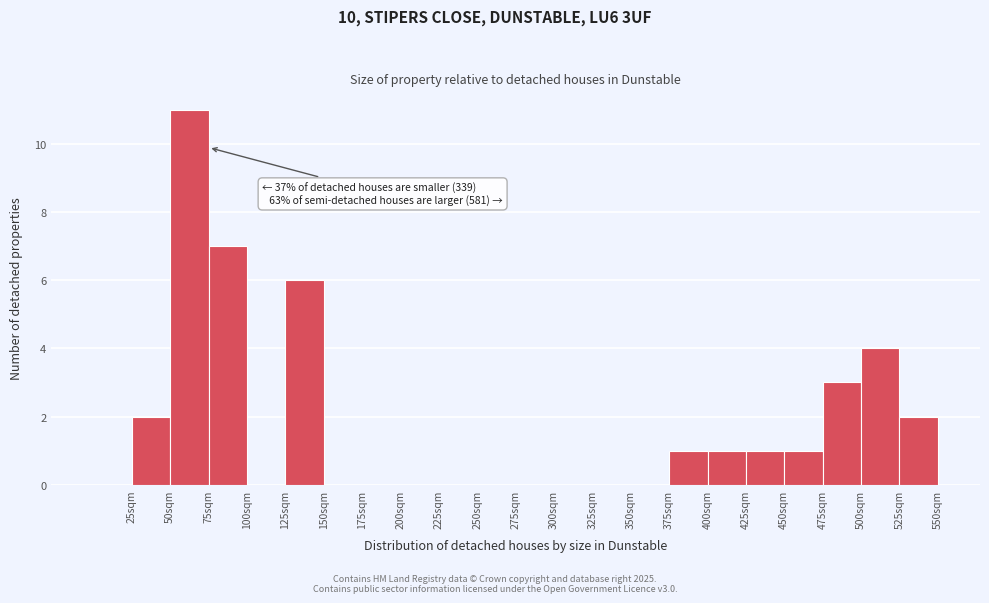

Over which range of the x-axis is the bar tallest?

50 to 75